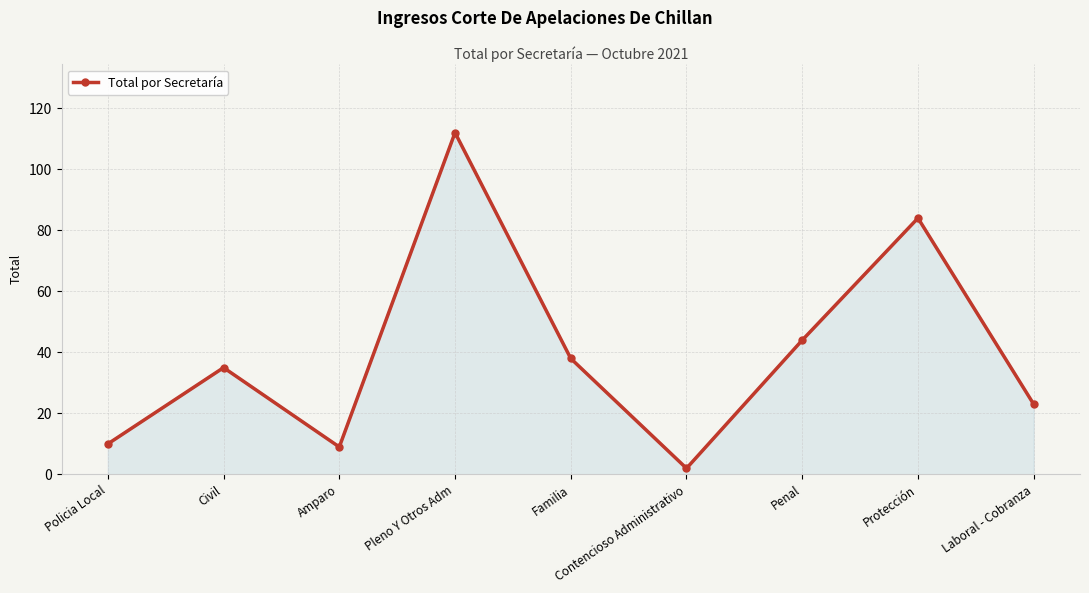

Reading left to right, transcribe all the data shown in this chart.

10	35	9	112	38	2	44	84	23